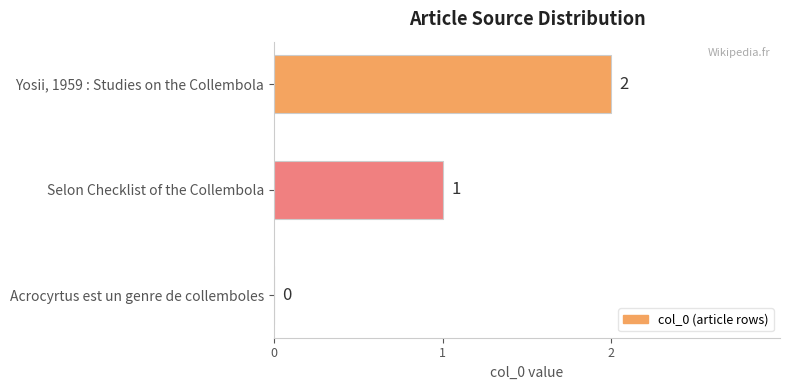

The chart shows a value of 3 at Yosii, 1959 : Studies on the Collembola. True or false?

False